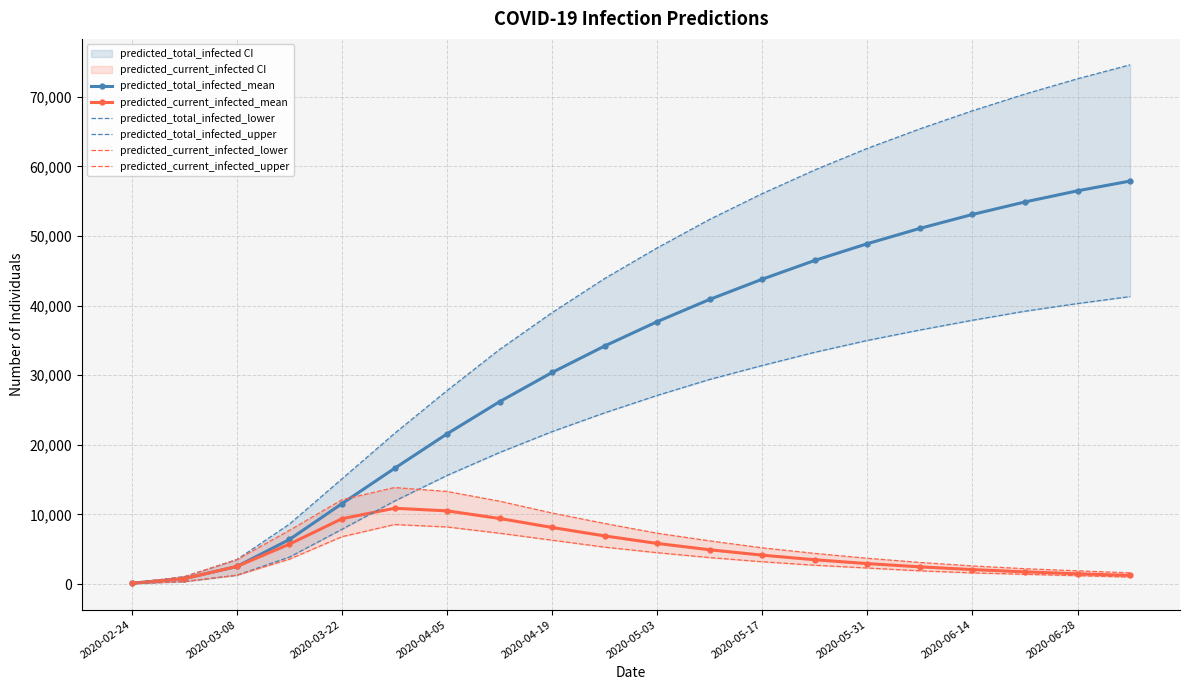

The value of predicted_total_infected_mean at 2020-06-28 is 56500. True or false?

True